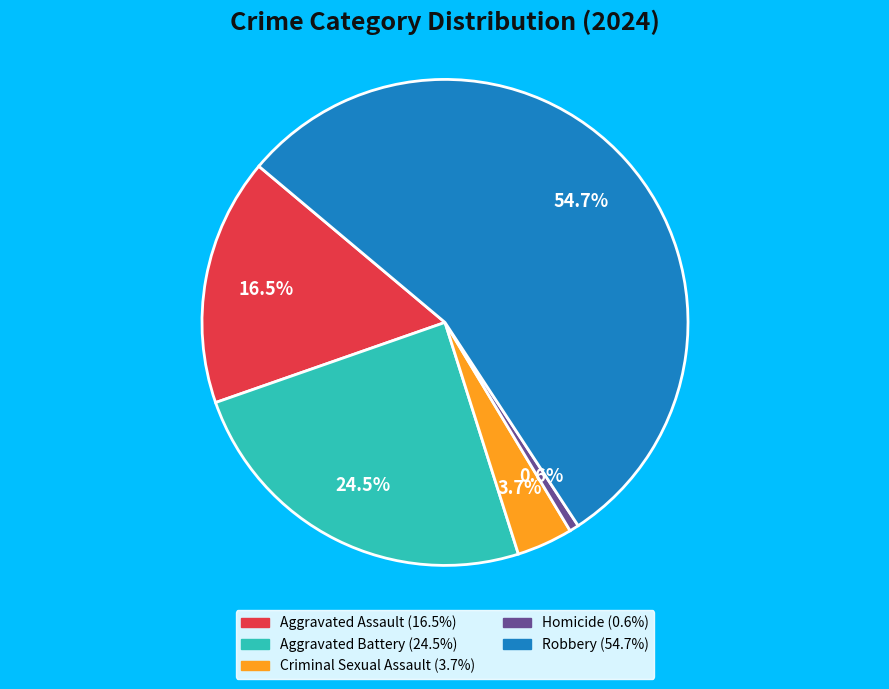

Which category accounts for the majority?

Robbery